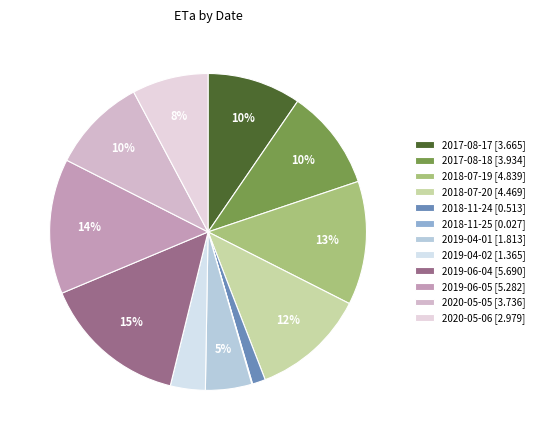

How many slices are in this pie chart?

12